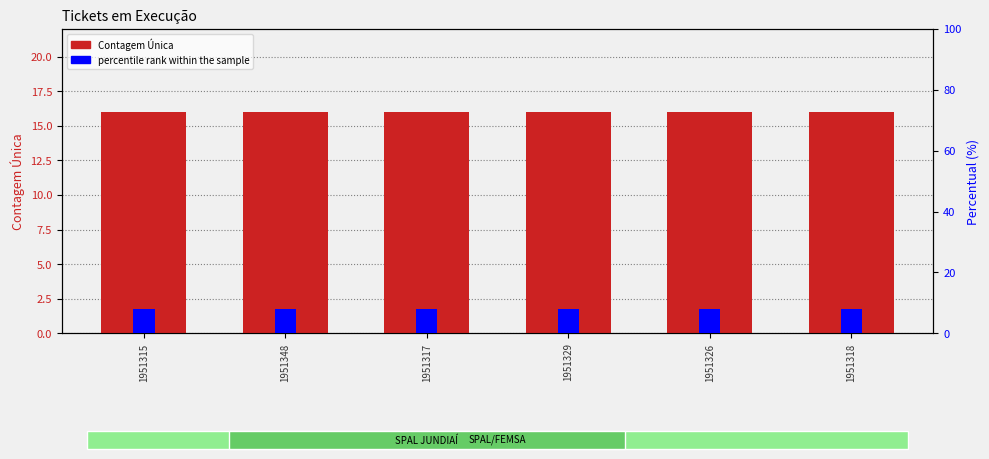

Does the chart contain any negative values?

No